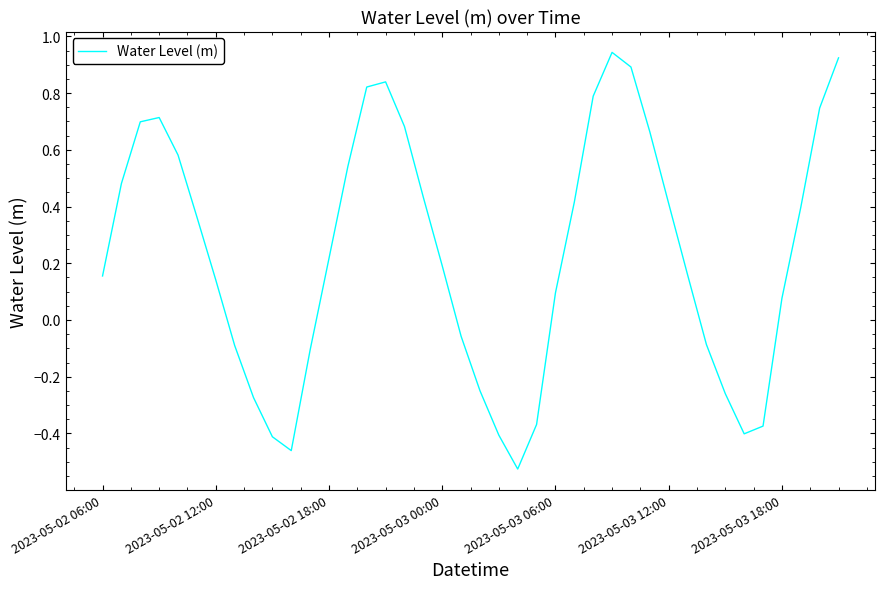

What is the difference between the maximum and minimum values?

1.5